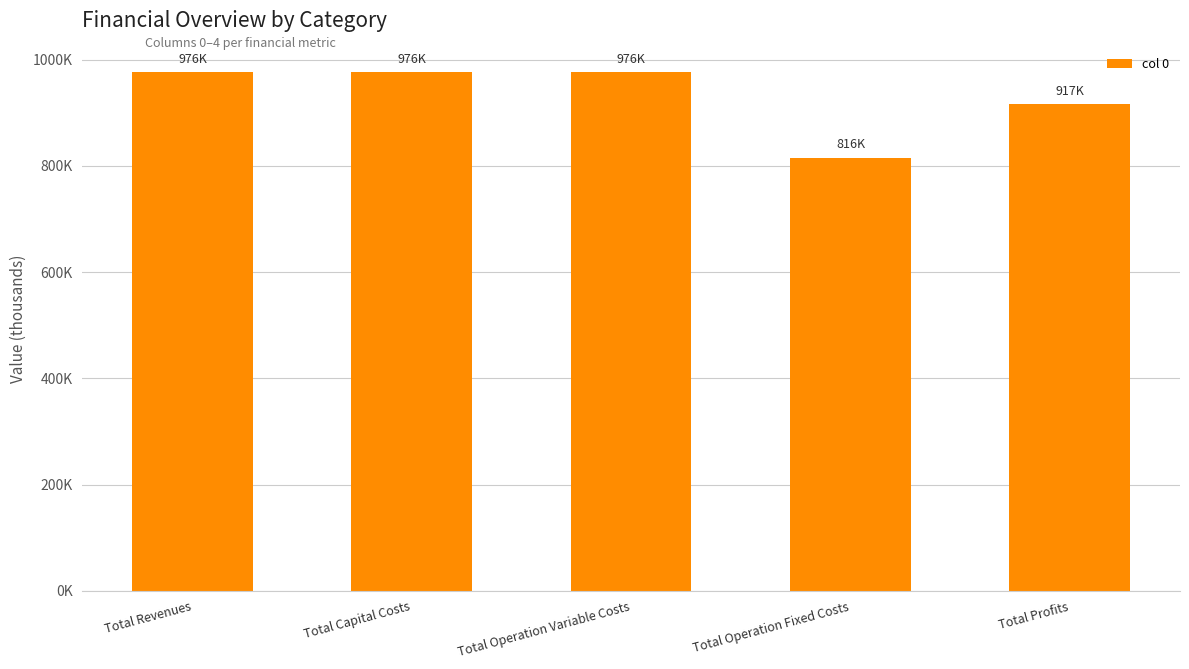

What is the difference between the second highest and second lowest values?

59499.8